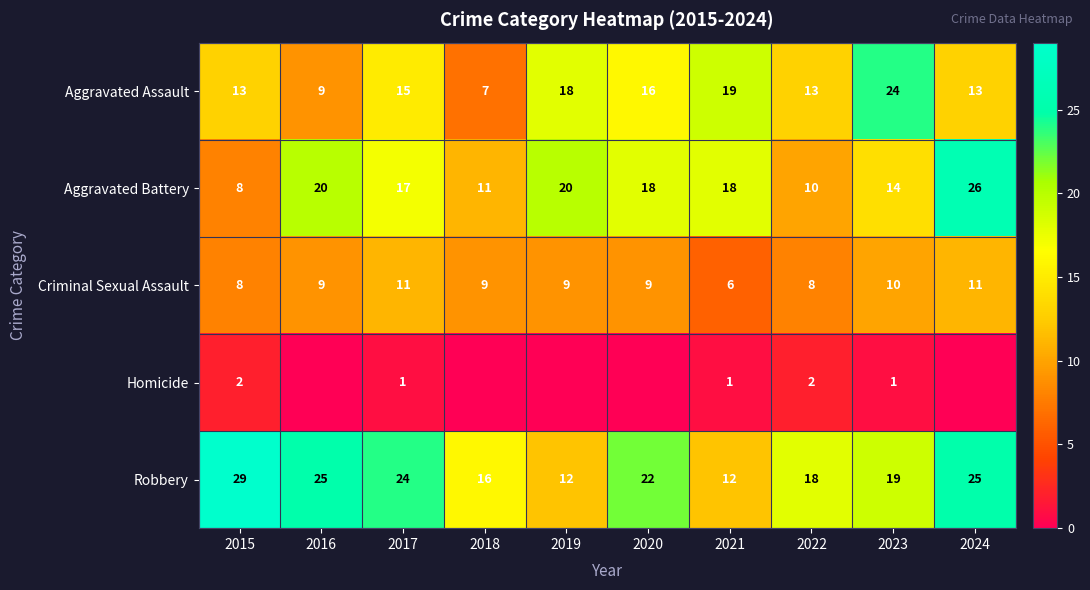

Where is Aggravated Assault nearest to the value 15?

2017